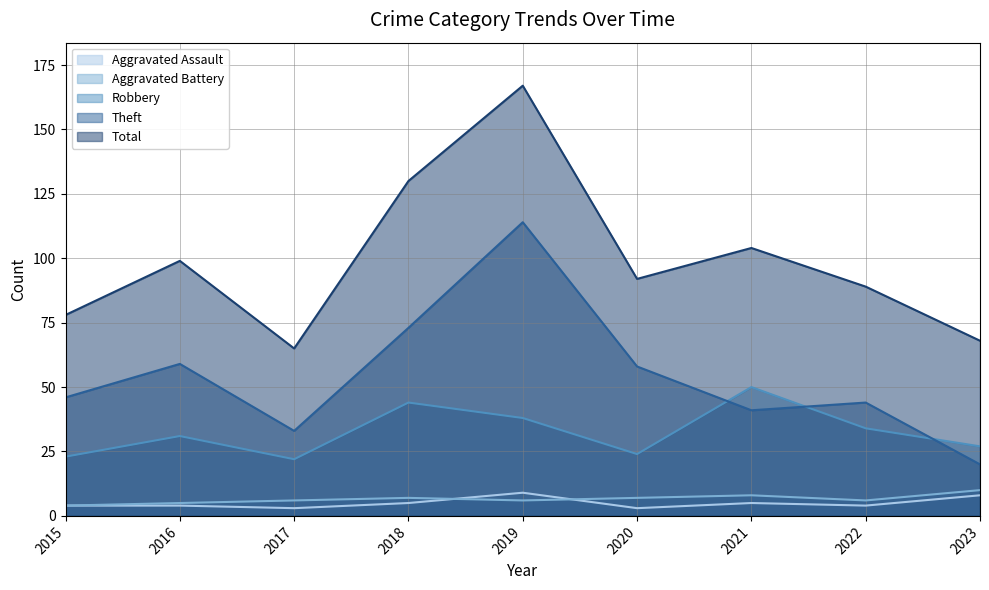

How many interior local peaks does the Theft series have?

3